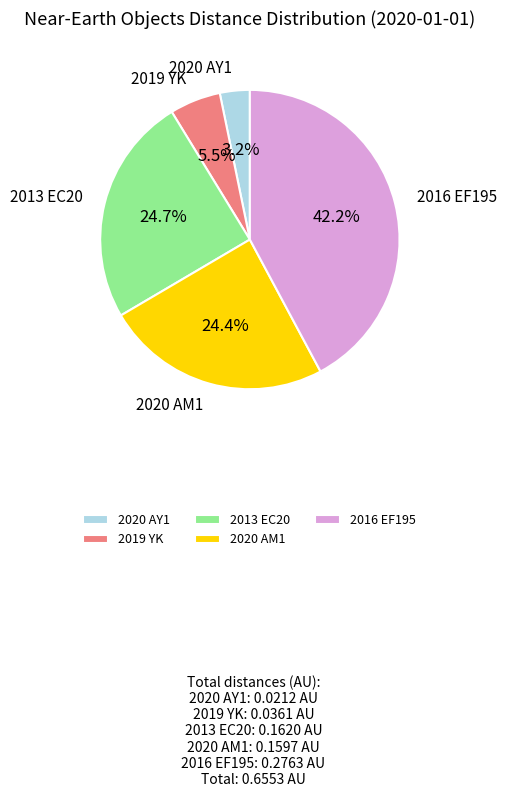

To the nearest percent, what portion does 2016 EF195 represent?

42%